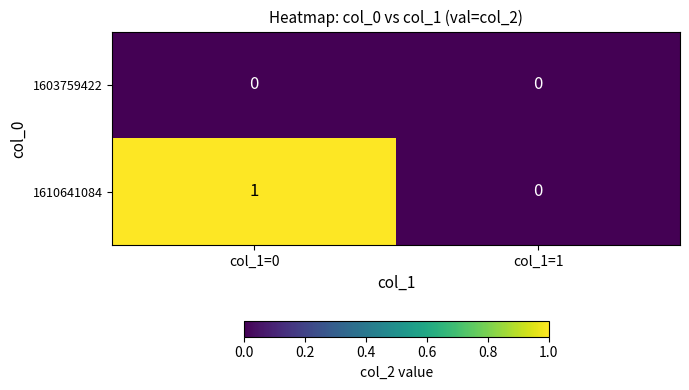

Rank the series by their maximum value, from lowest to highest.

1603759422, 1610641084